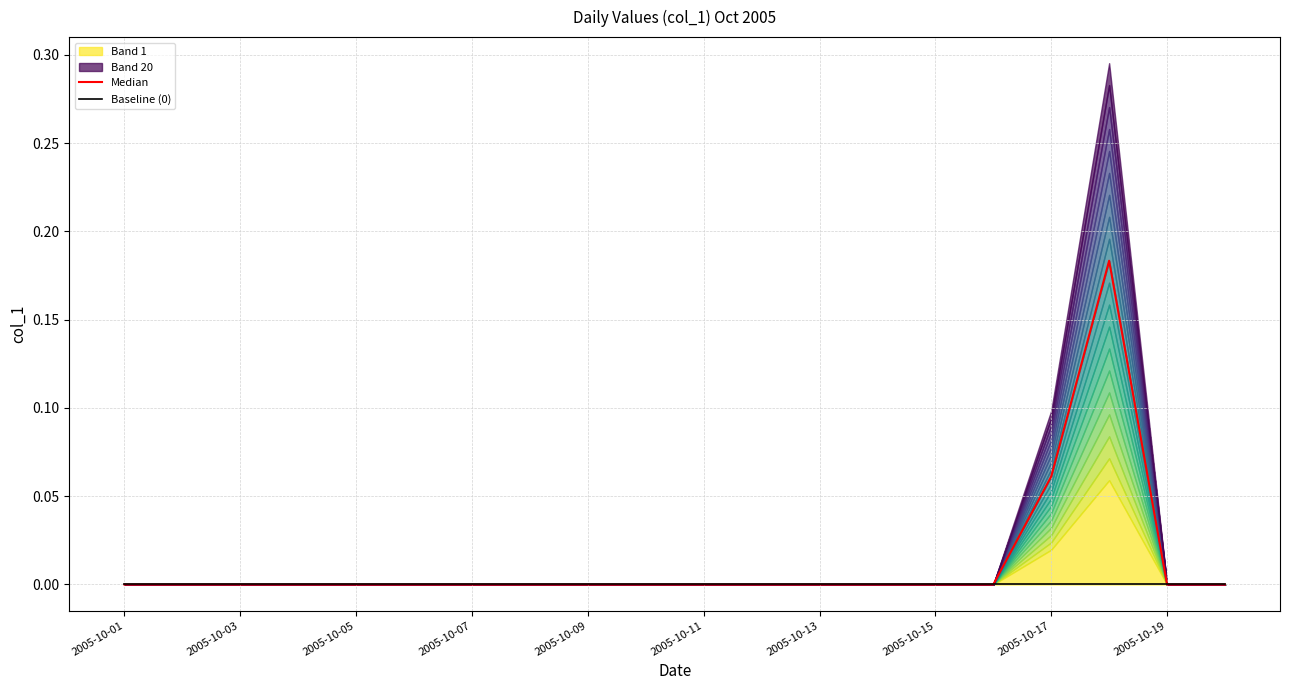

True or false: Median and Baseline (0) intersect in this chart.

False